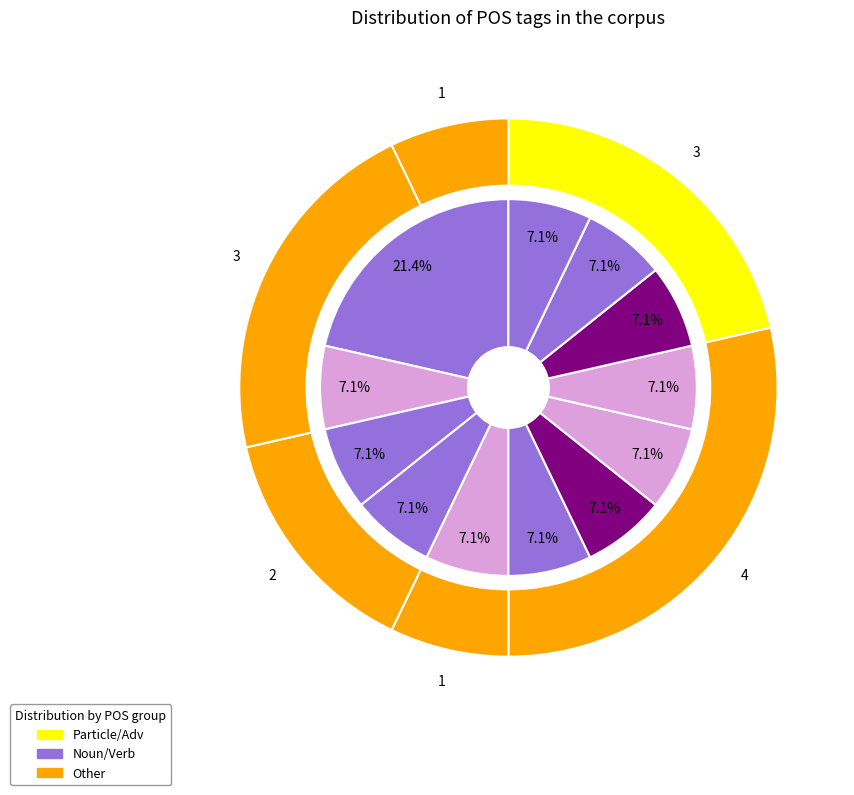

True or false: n-p---ma- accounts for 7% of the total.

True